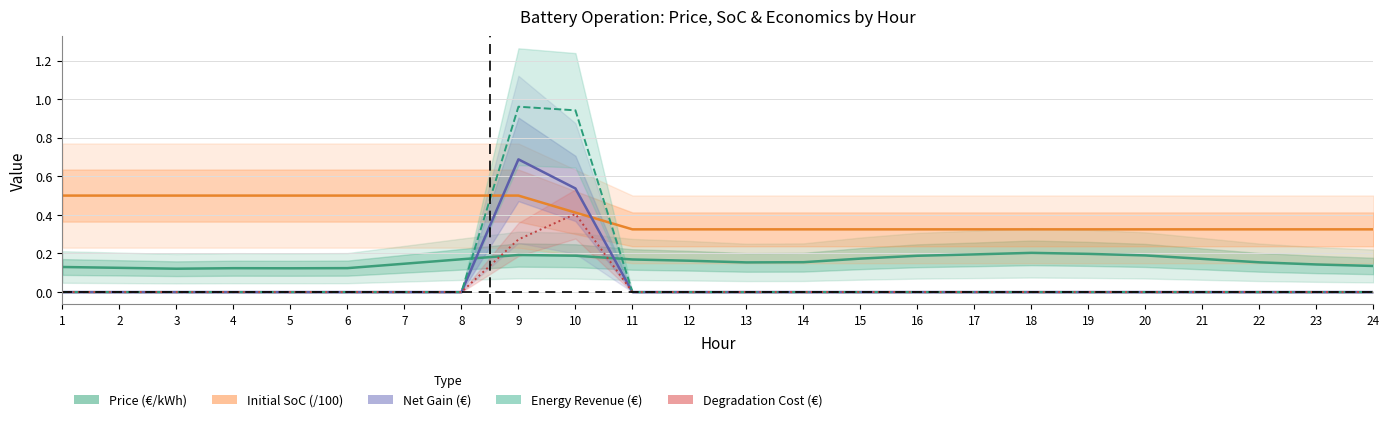

How many lines are shown in the chart?

5